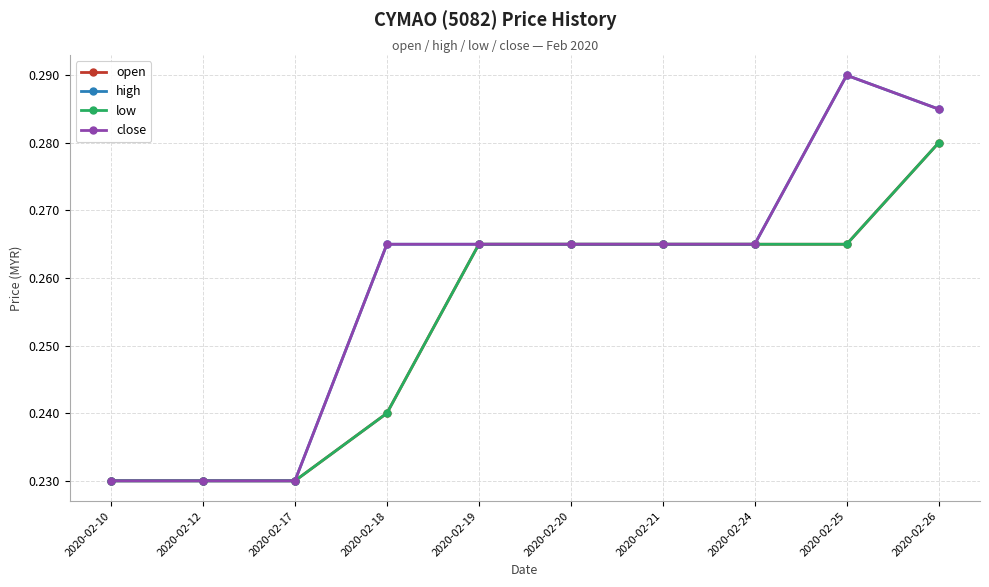

What is the maximum value for high?

0.3